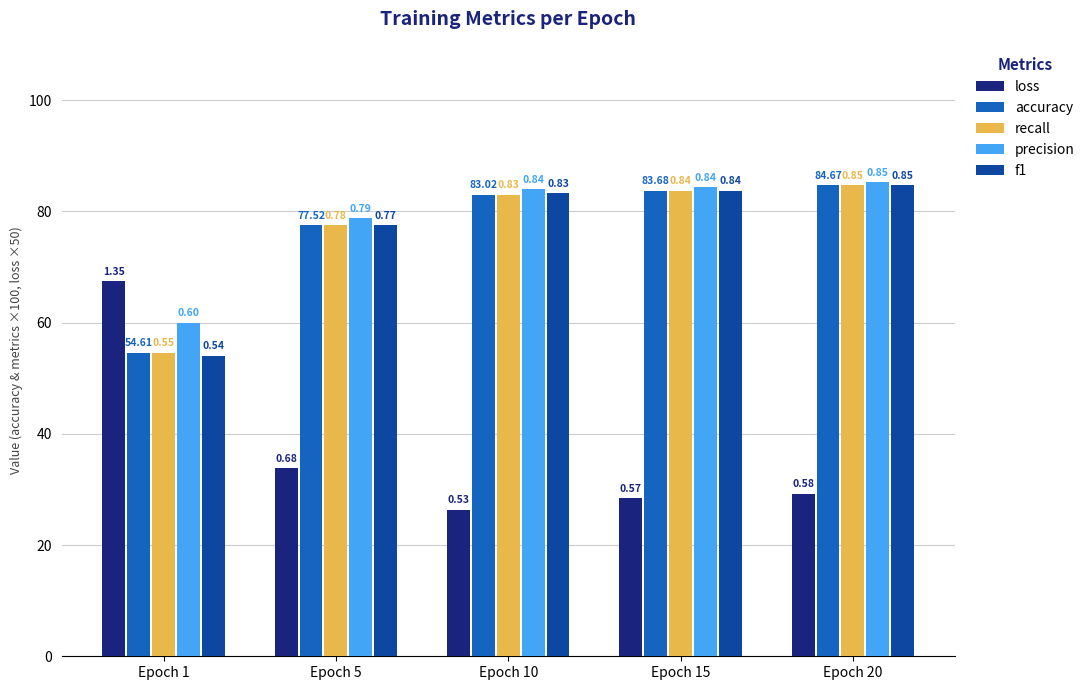

Does the chart contain stacked bars?

No